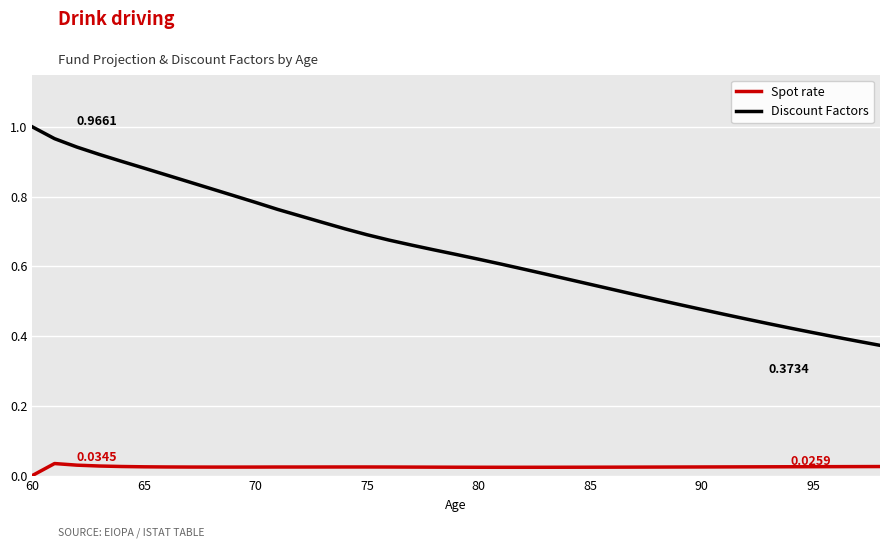

Which series has the largest total across all categories?

Discount Factors